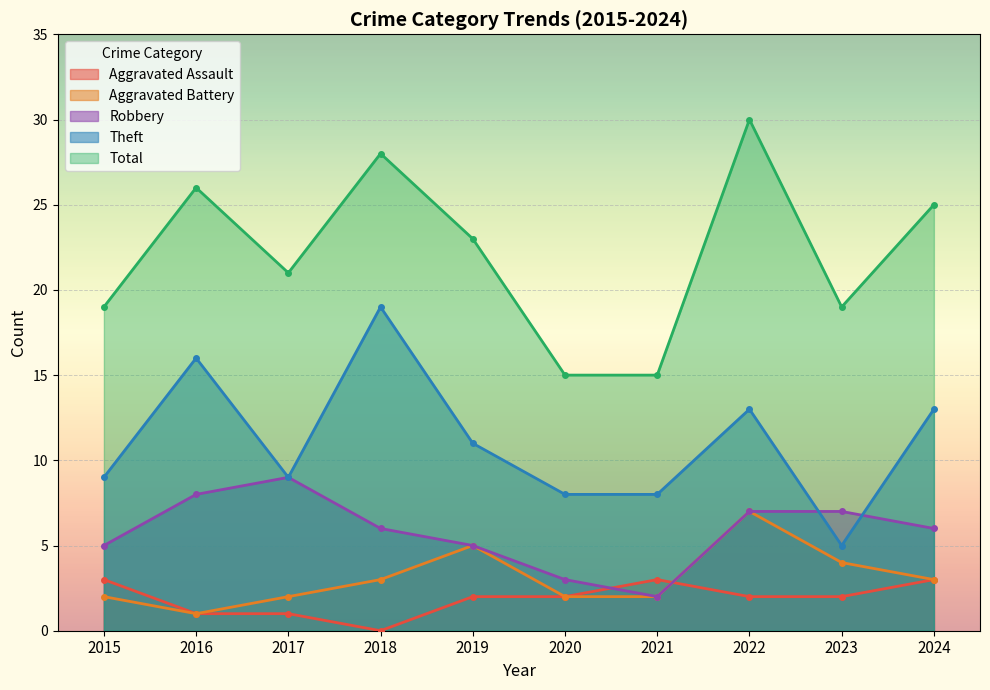

What is the spread (max minus min) of values at 2016?

25